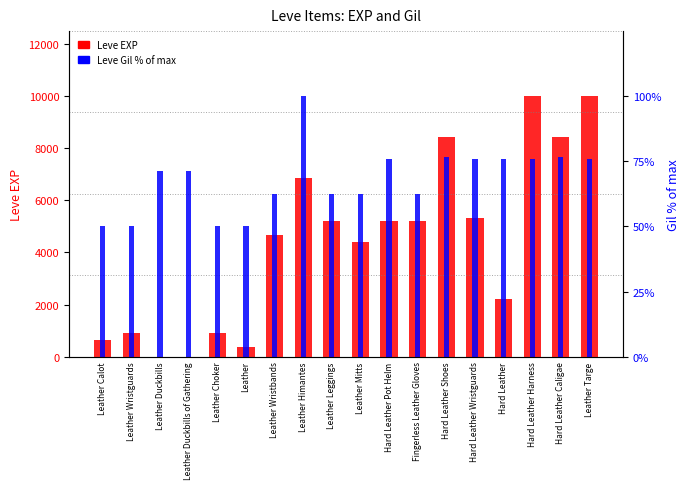

What is the label of the 9th bar from the left?

Leather Leggings